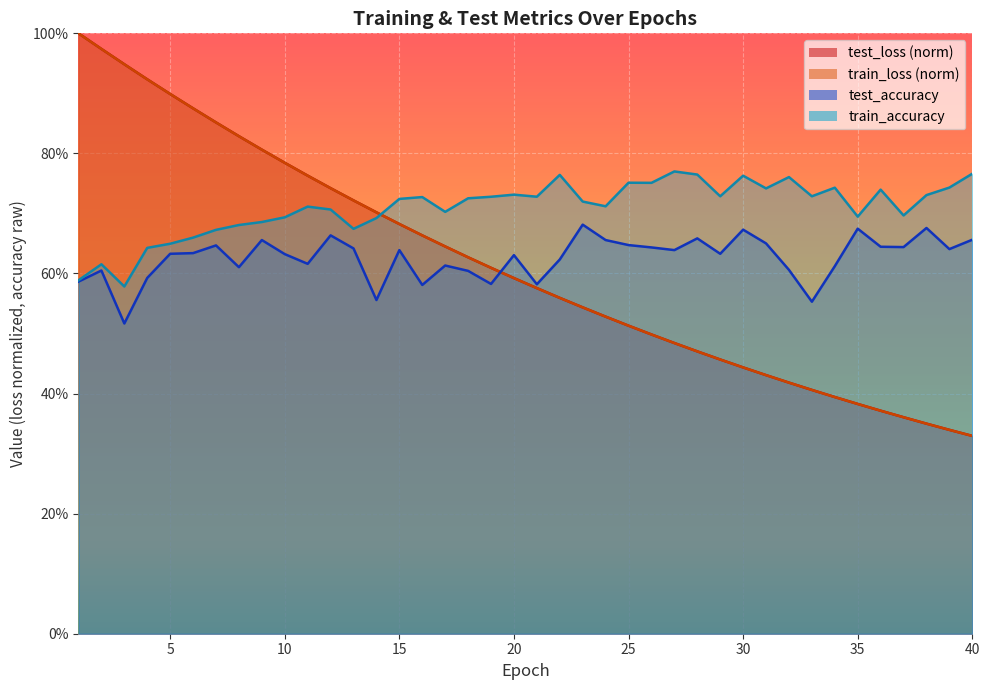

True or false: test_accuracy and train_accuracy intersect in this chart.

False